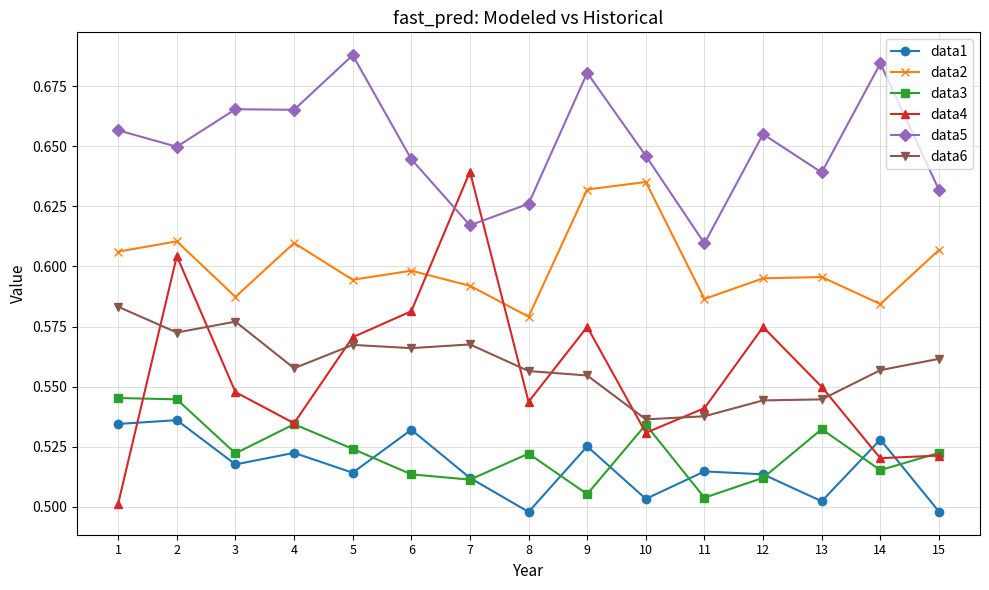

What is the sum of all data1 values?

7.8